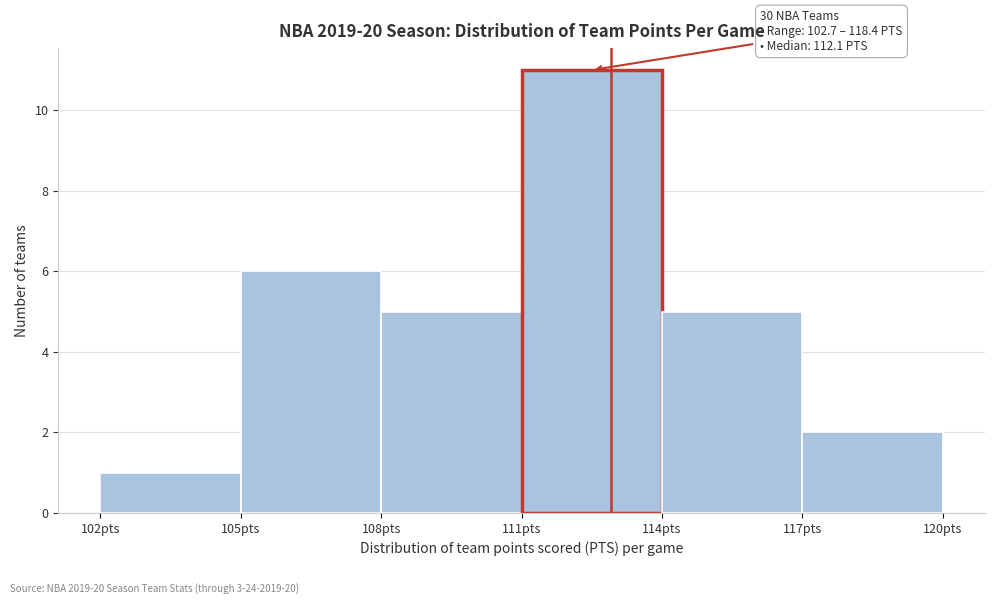

Over which range of the x-axis is the bar tallest?

111 to 114